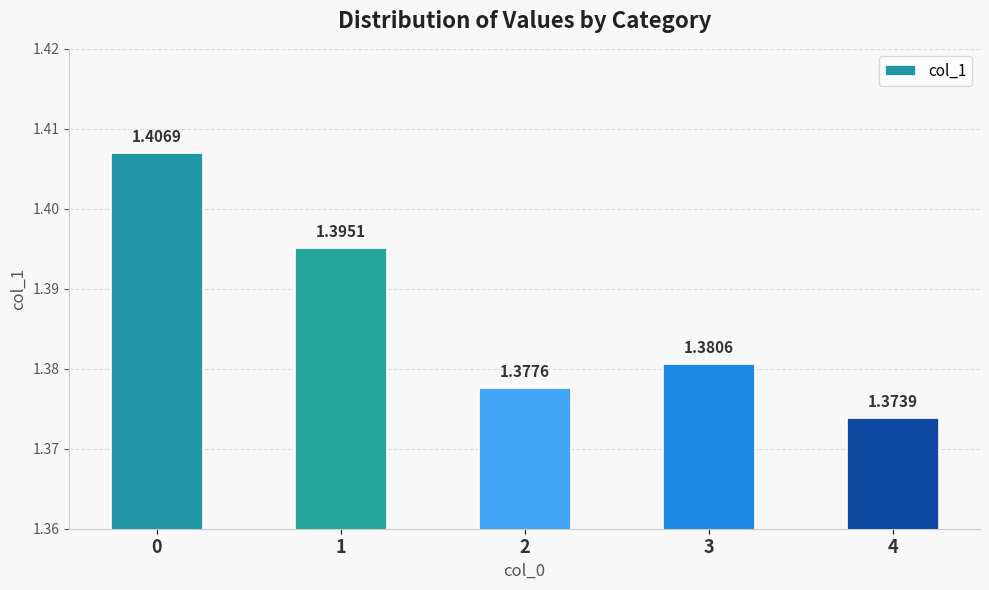

How many data points does each series have?

5